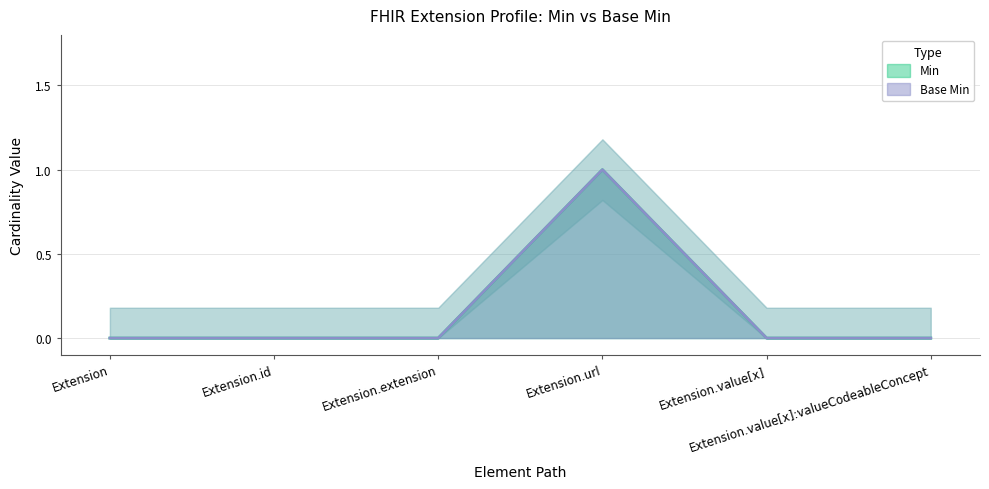

What is the maximum value for Min?

1